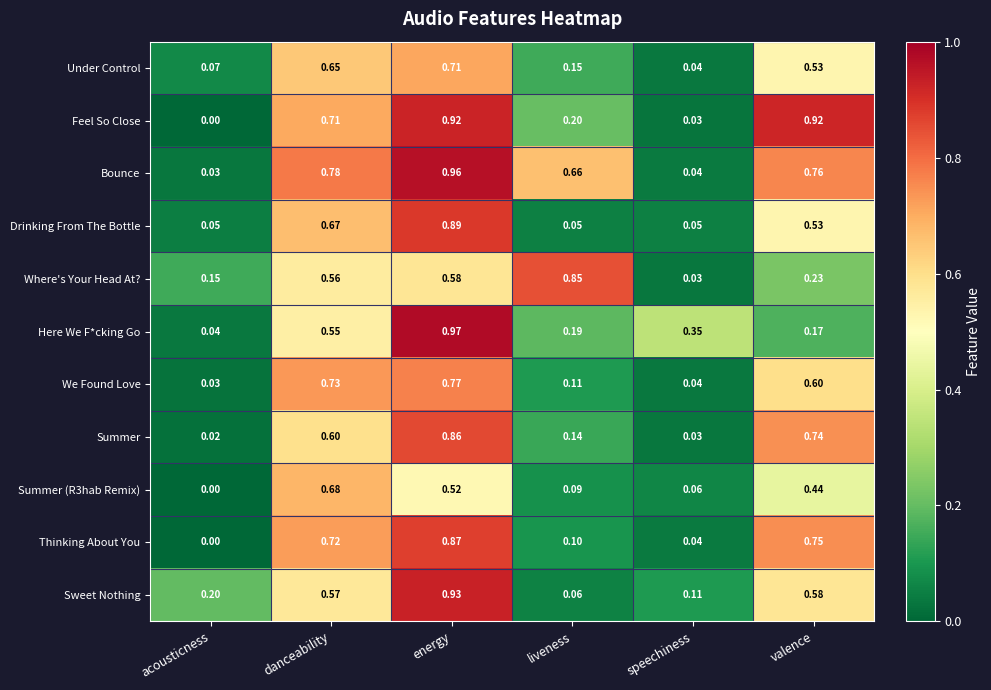

Which series changed the most between acousticness and speechiness?

Here We F*cking Go